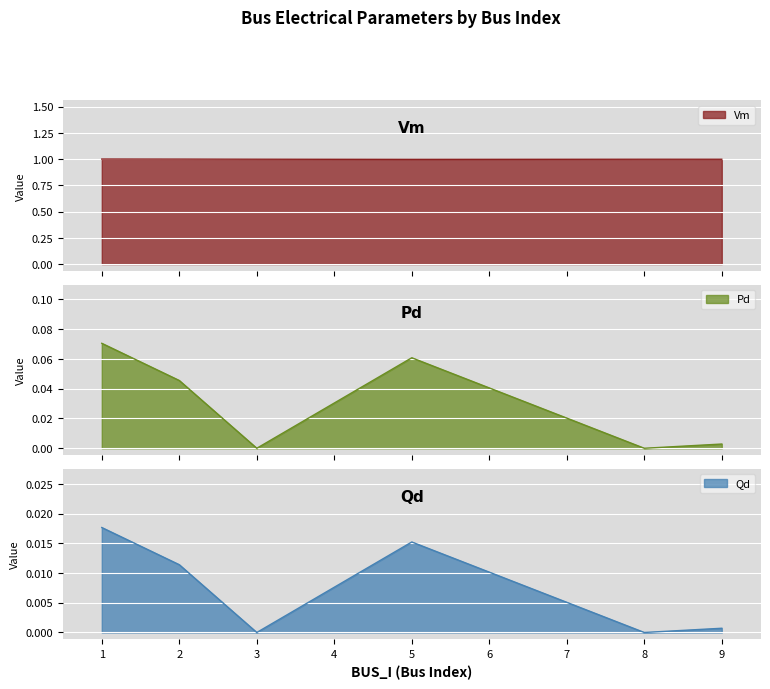

True or false: Pd and Vm cross at least once.

False